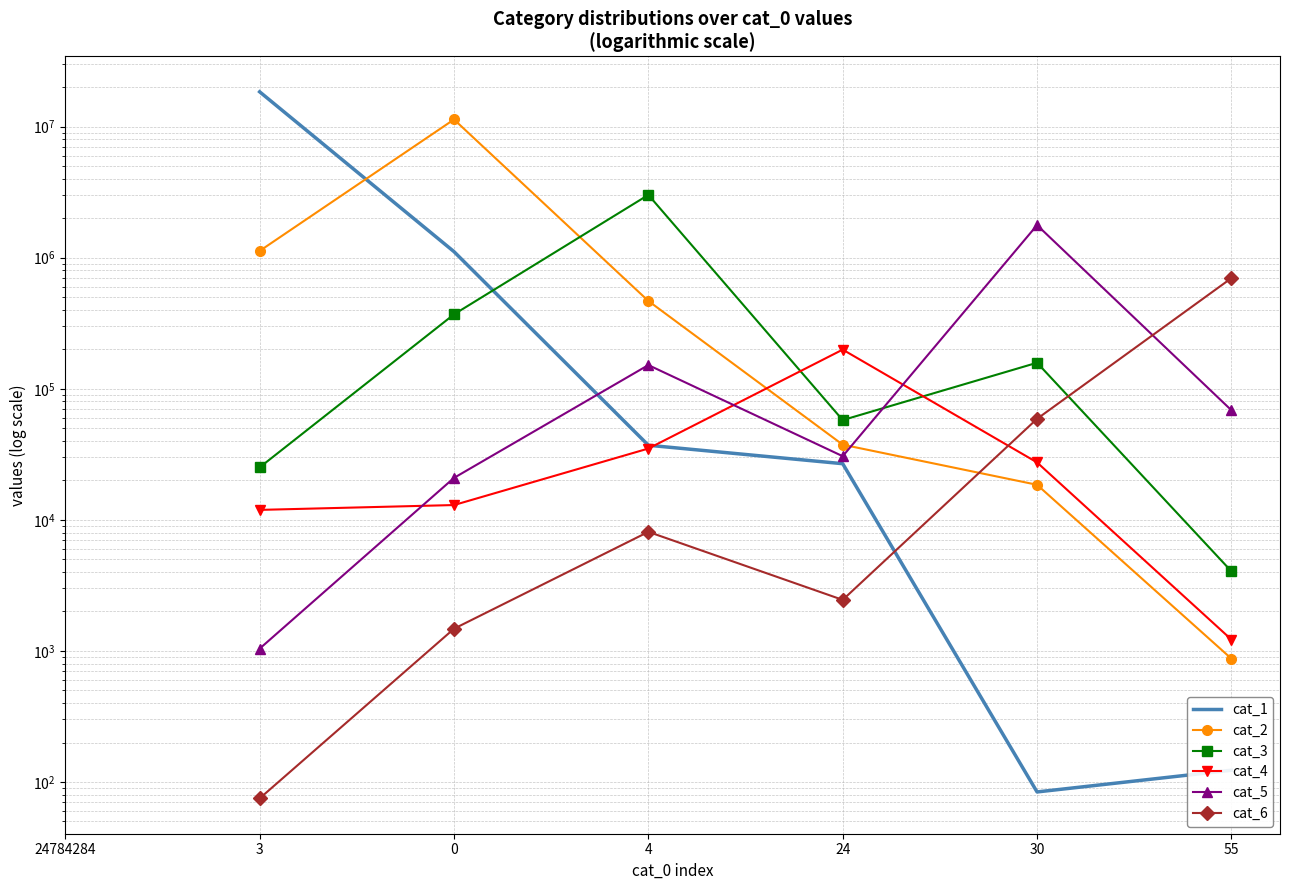

True or false: cat_2 has a value of 873.0 at 55.

True